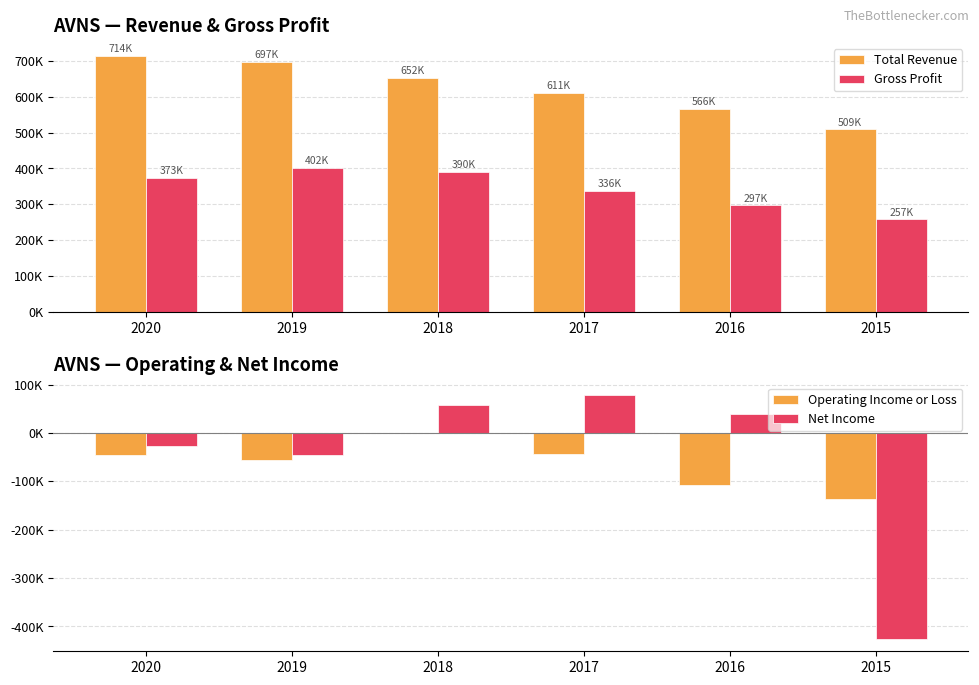

What is the value of the Net Income bar at the 5th from the left?

39800